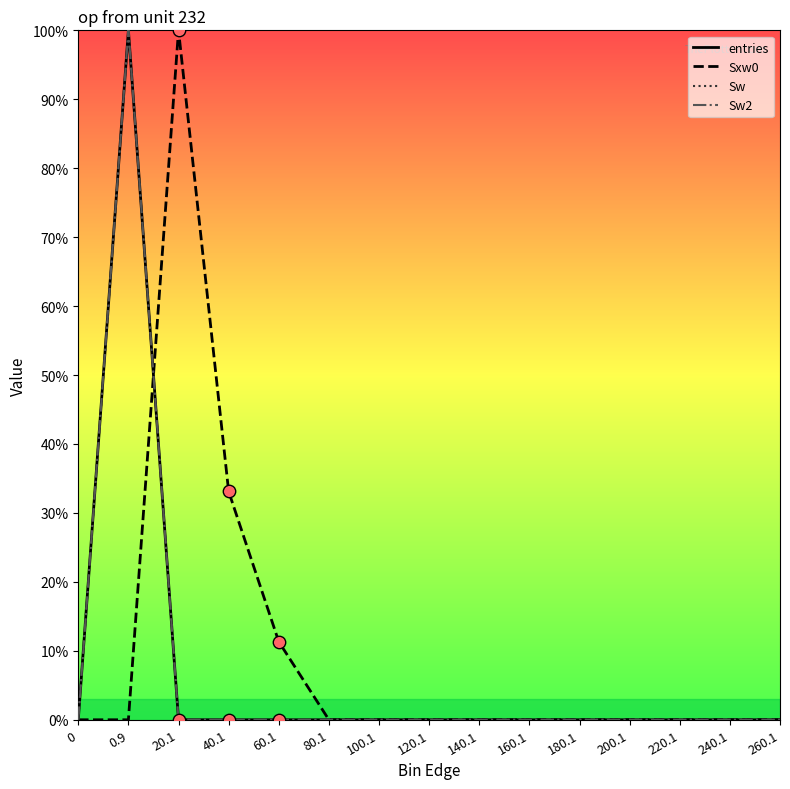

At how many categories does at least one series exceed 38?

2